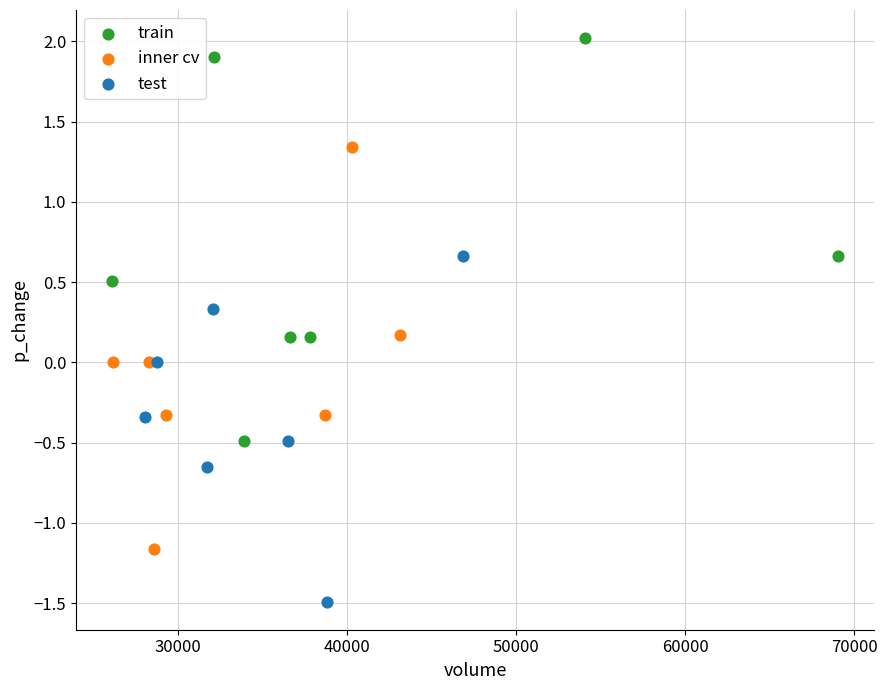

Which series reaches the minimum Y coordinate?

test